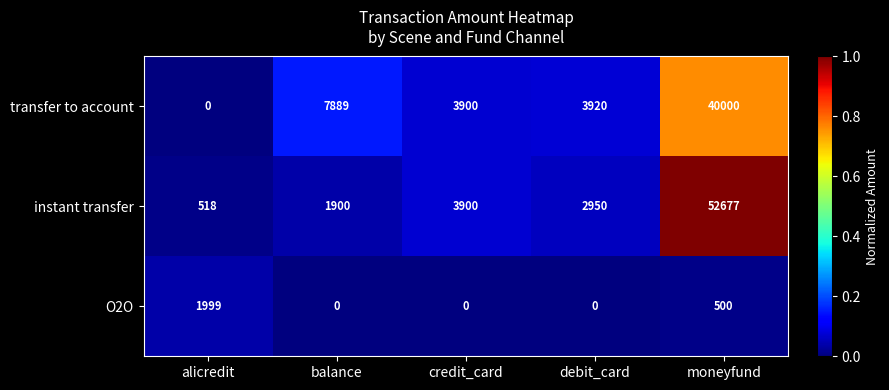

What is the maximum value for transfer to account?

40000